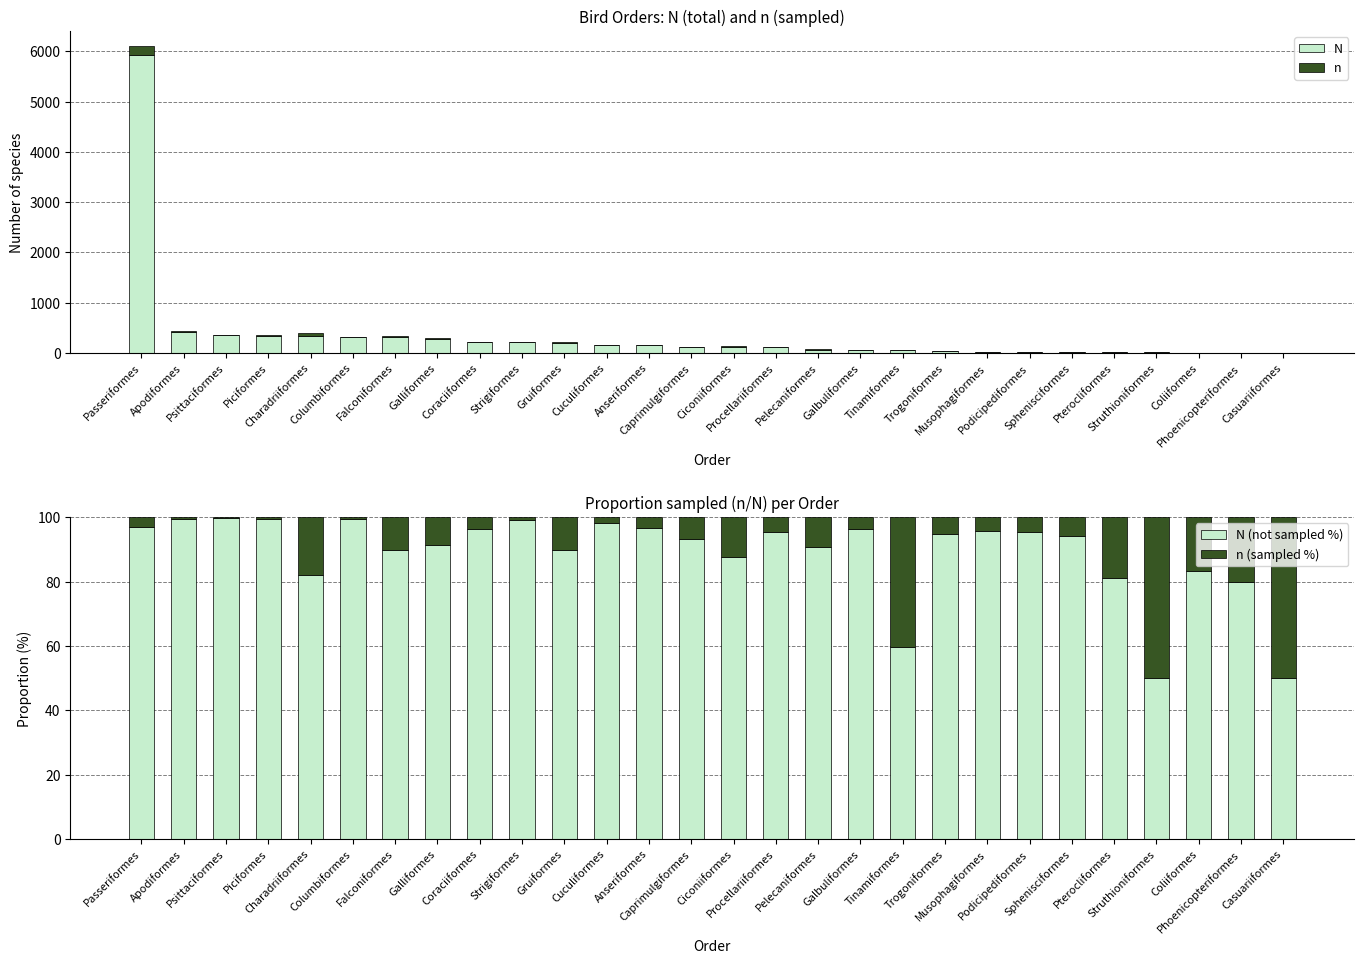

Read the N (not sampled %) value at Sphenisciformes.

94.1